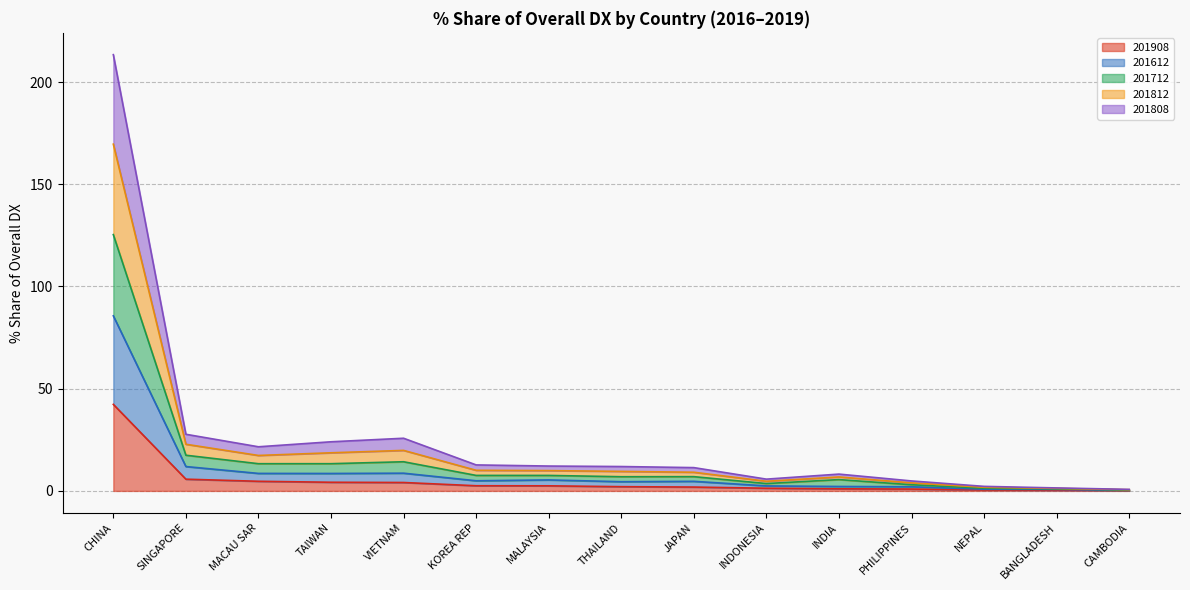

At which label does 201712_% Share of overall DX first exceed 6?

CHINA